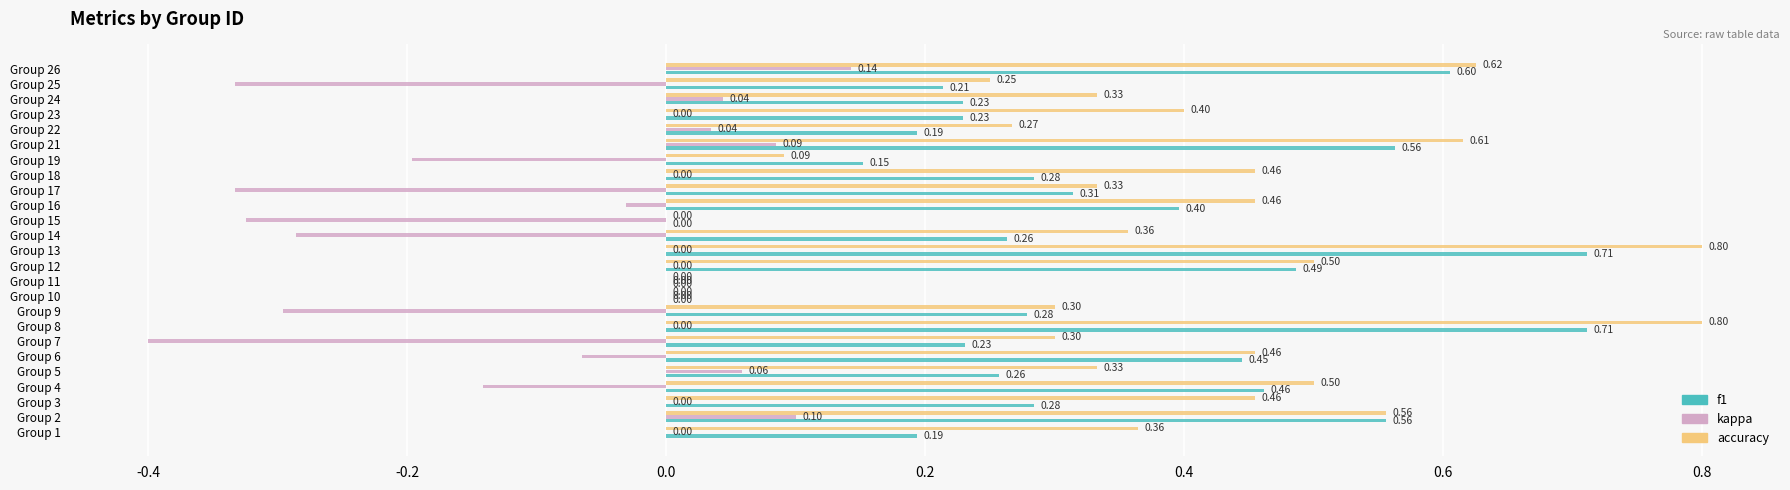

Which series changed the most between Group 12 and Group 13?

accuracy